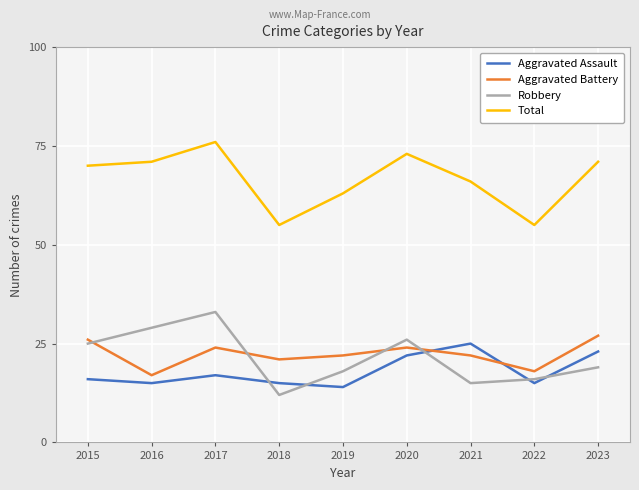

Which category has the lowest value in the Aggravated Assault series?

2019